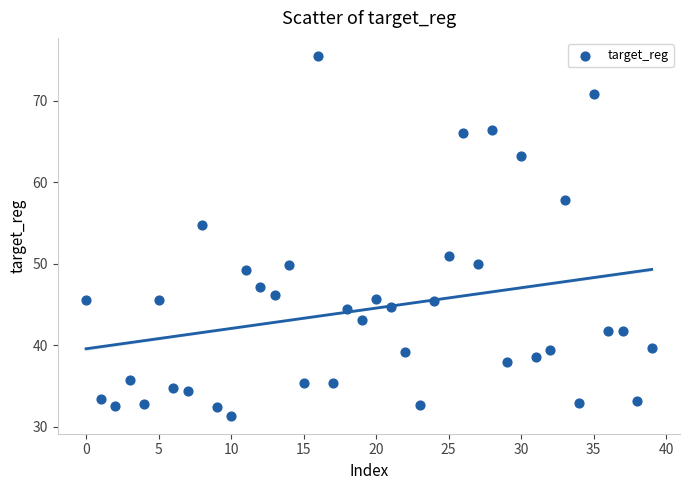

What is the range of Y values (max minus min)?

44.2